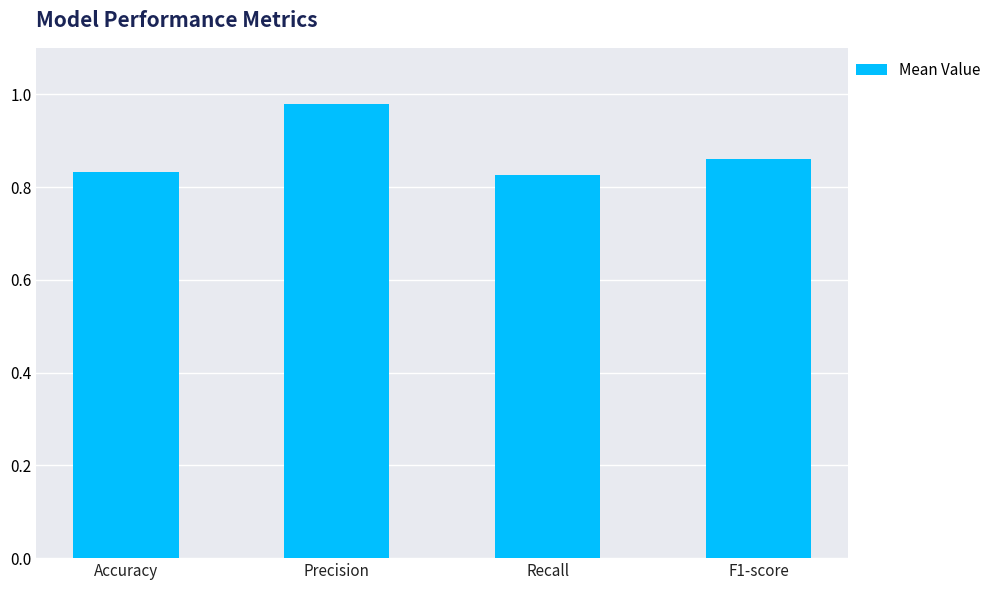

What is the label of the 2nd bar from the right?

Recall